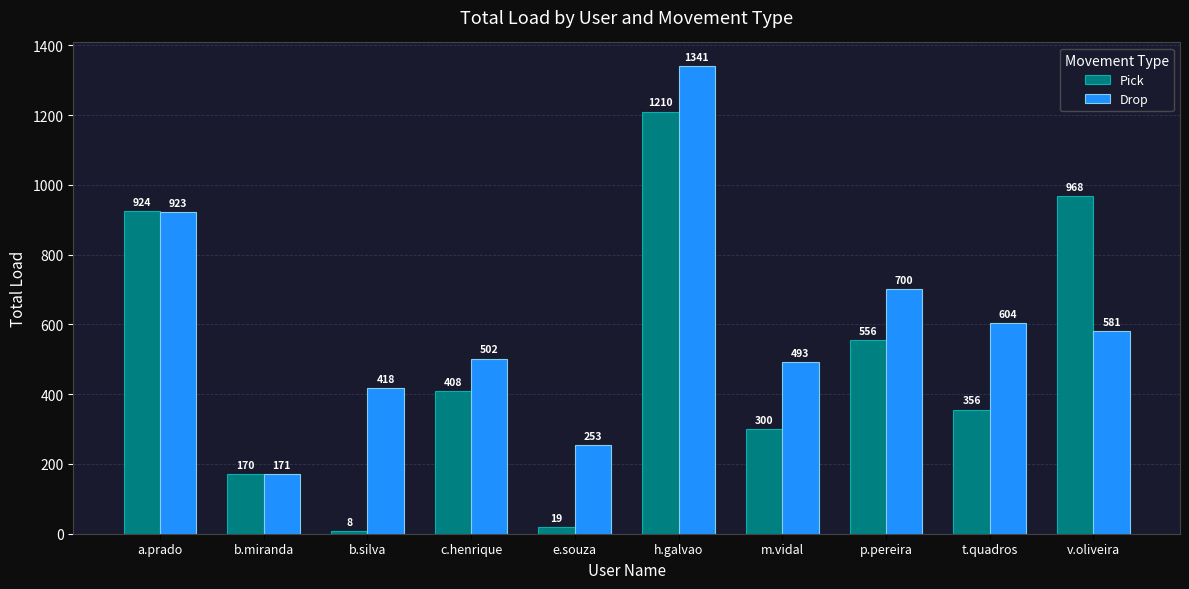

Does the chart contain stacked bars?

No